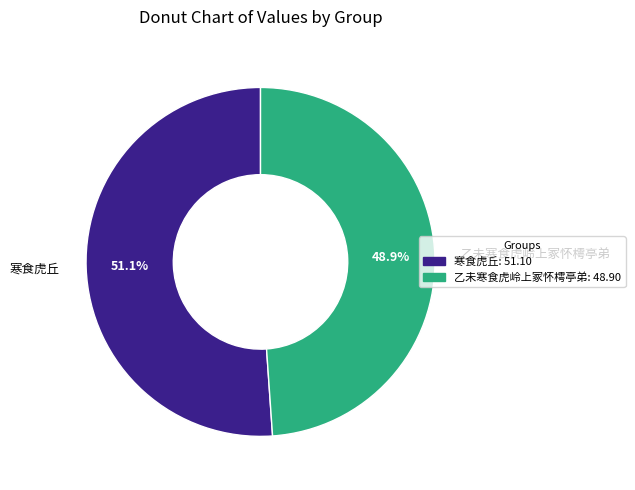

What is the largest slice in the pie chart?

寒食虎丘